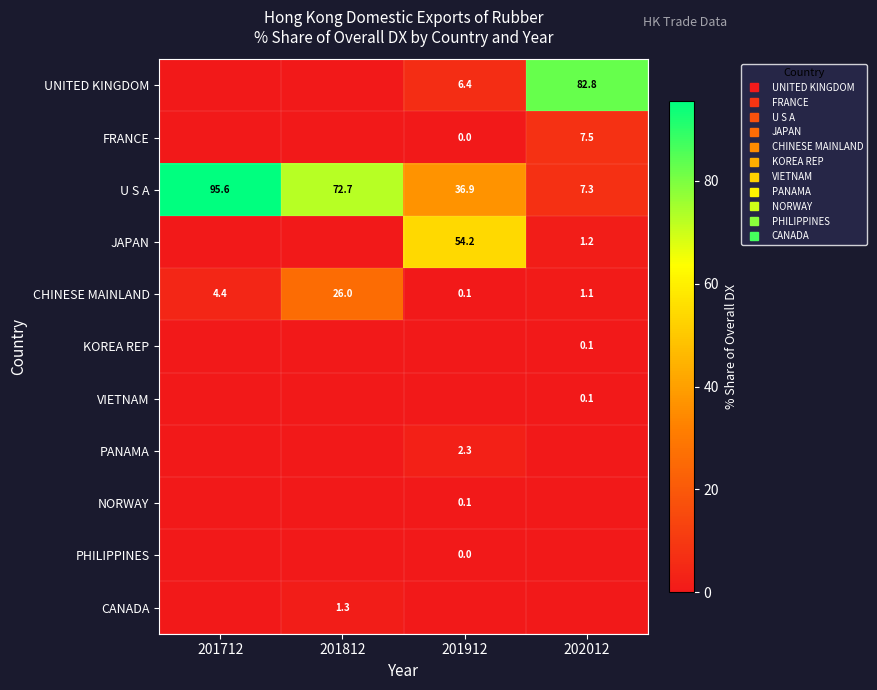

List the labels in order of CANADA value, smallest first.

201712, 201912, 202012, 201812